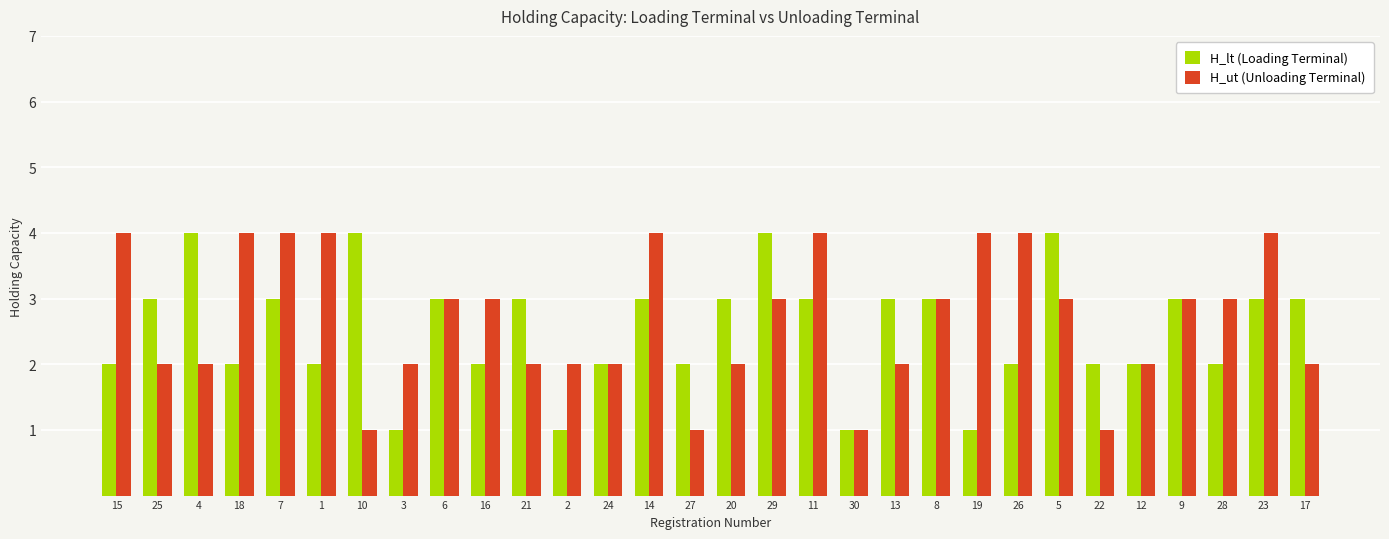

Which series has the largest total across all categories?

H_ut (Unloading Terminal)